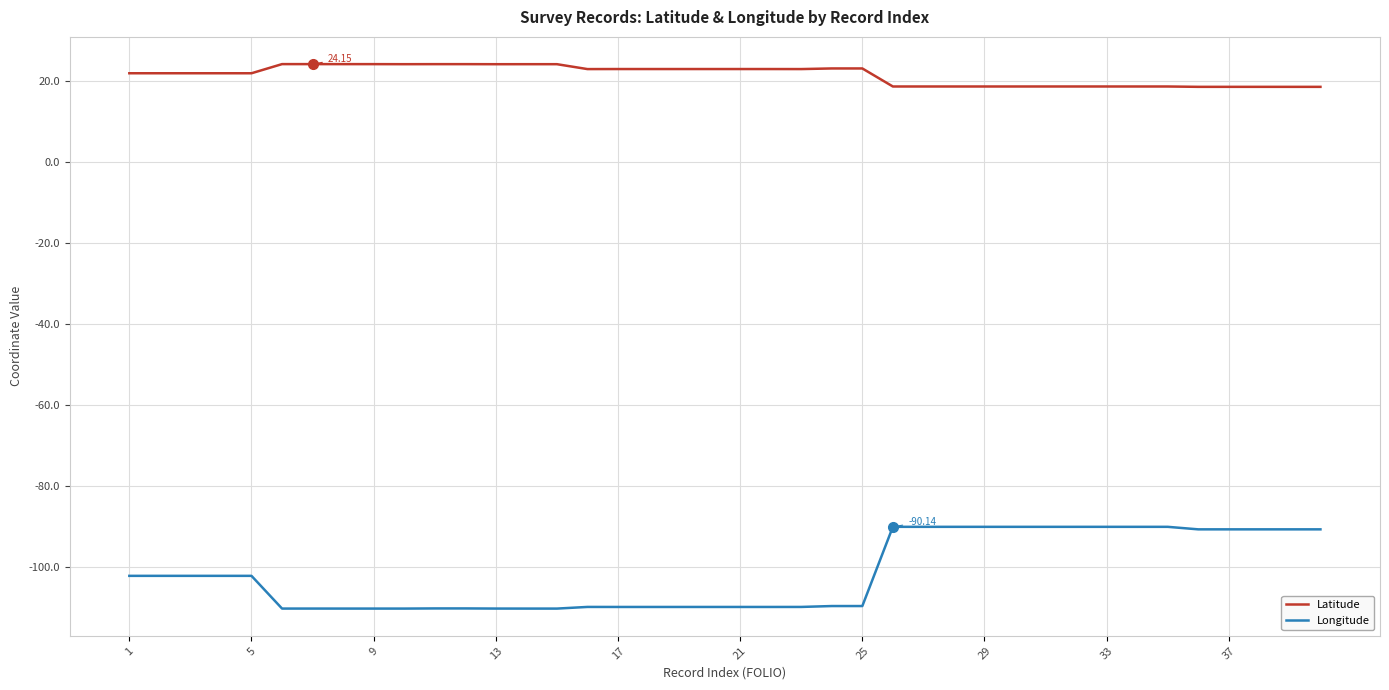

List the series in order of their overall mean, lowest first.

Longitude, Latitude